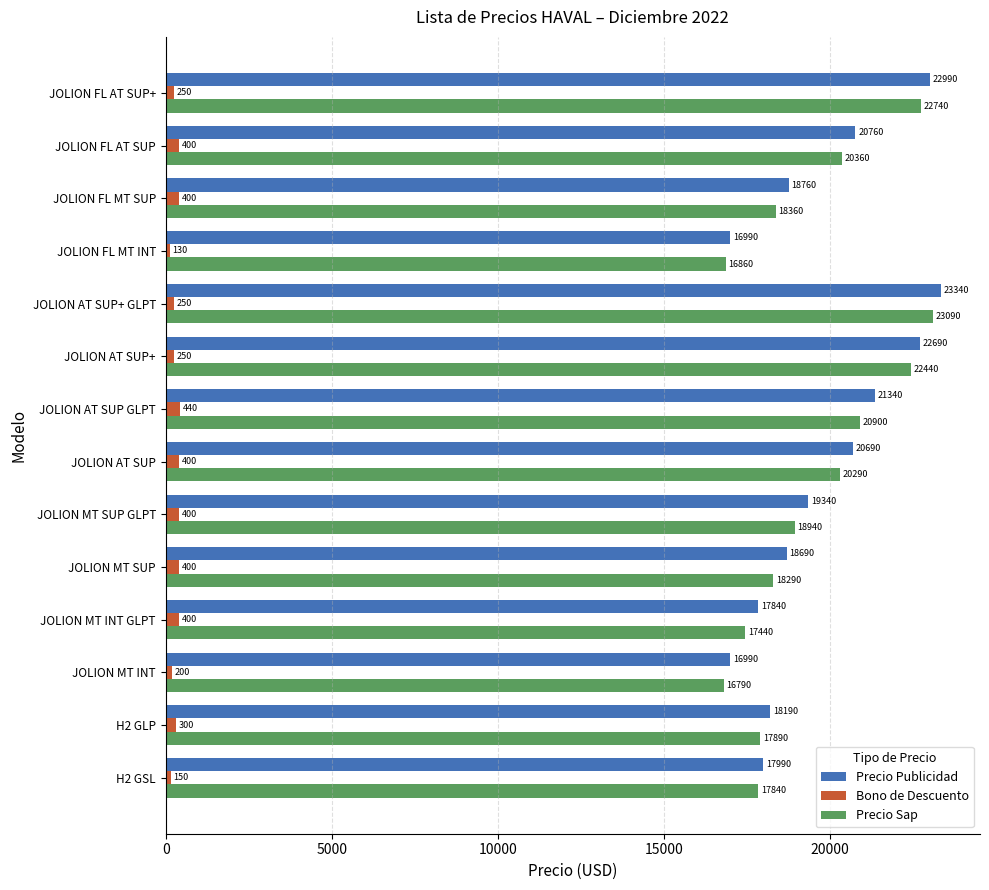

Read the Precio Sap value at JOLION AT SUP+, to the nearest 10.

22440